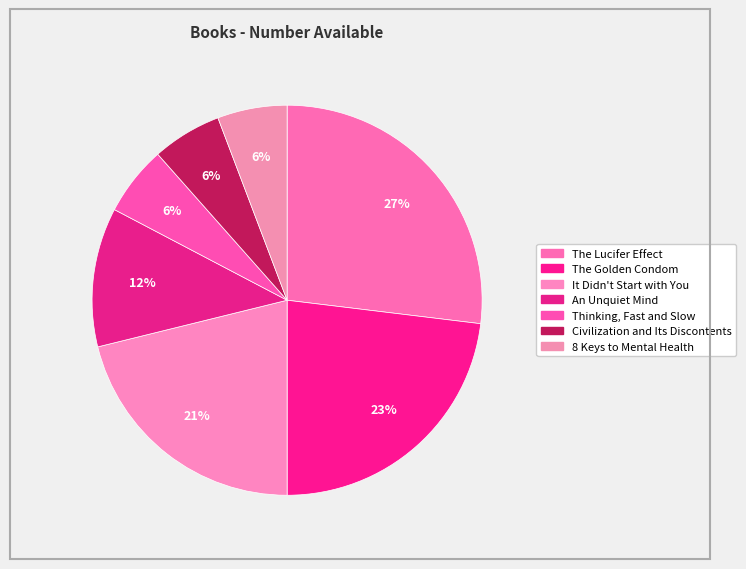

How many slices are in this pie chart?

7